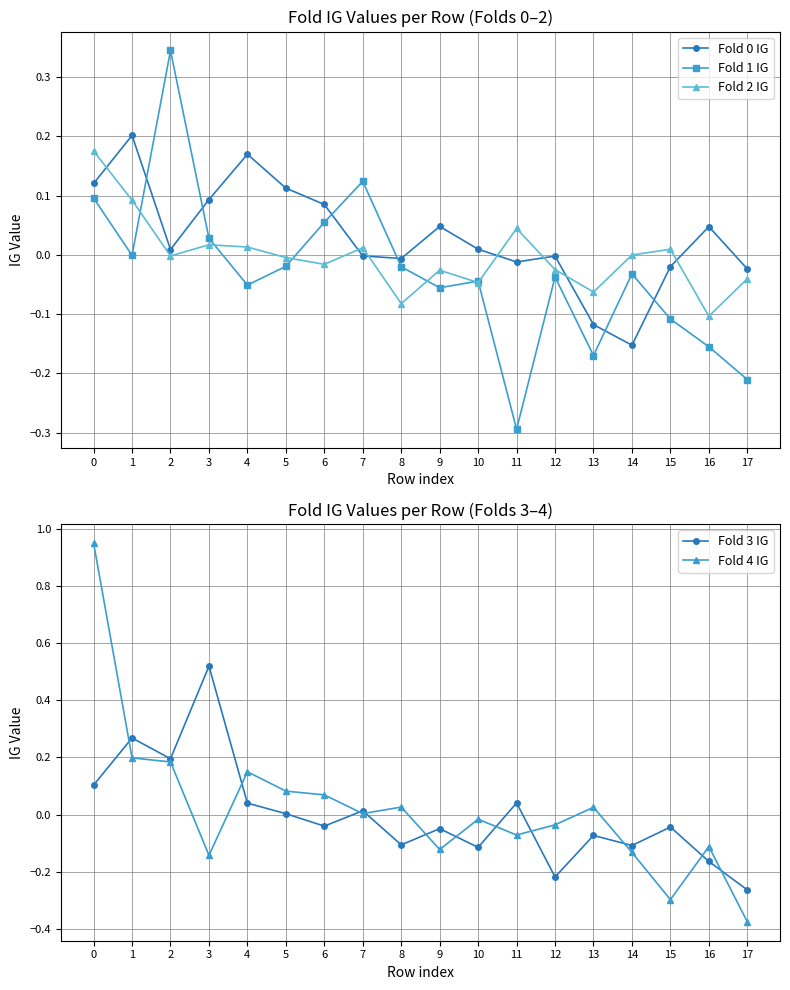

Which series ends up on top after the final intersection of Fold 4 IG and Fold 3 IG?

Fold 3 IG